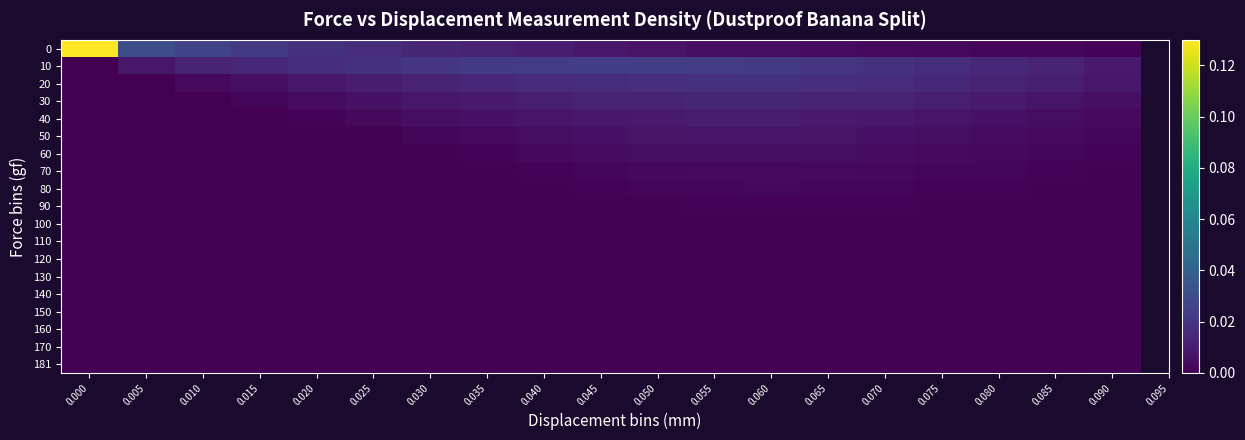

Which has a higher value, 0.080 or 0.030?

0.030